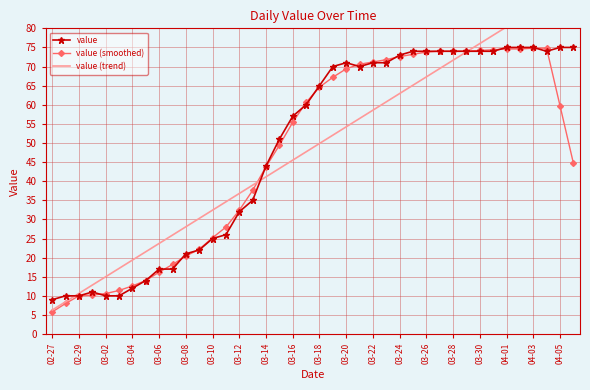

What is the approximate value of value (smoothed) at 03-20?

69.4